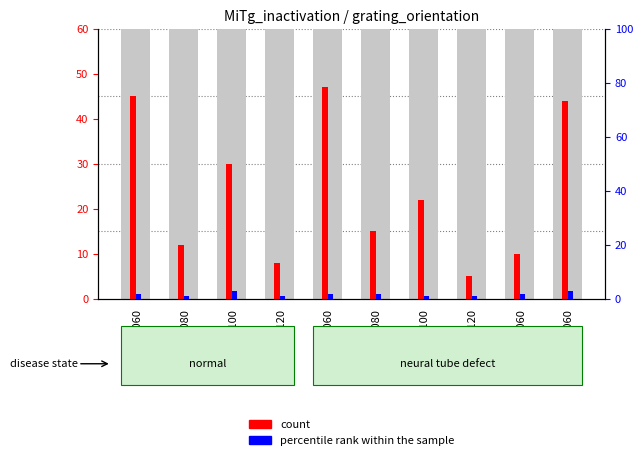

Reading right to left, extract all data points from this chart.

count: vt7_060=44	hz7_060=10	vt6_120=5	vt6_100=22	vt6_080=15	vt6_060=47	hz6_120=8	hz6_100=30	hz6_080=12	hz6_060=45
percentile rank within the sample: vt7_060=3	hz7_060=2	vt6_120=1	vt6_100=1	vt6_080=2	vt6_060=2	hz6_120=1	hz6_100=3	hz6_080=1	hz6_060=2